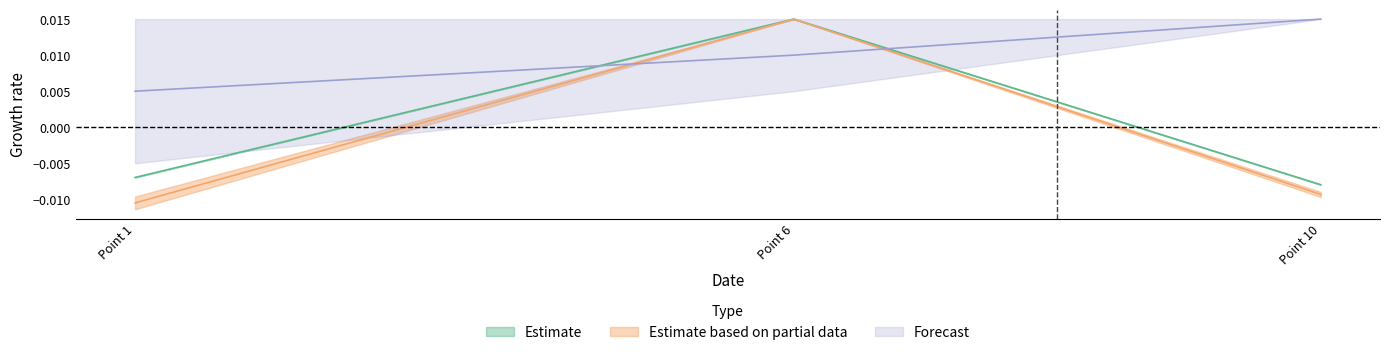

How many data points does each series have?

3